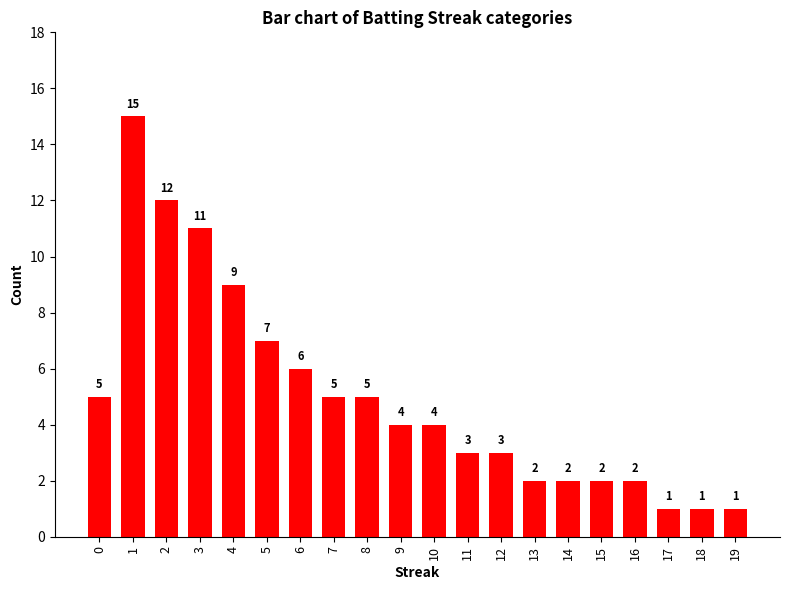

Reading left to right, what are all the values shown in this chart?

5	15	12	11	9	7	6	5	5	4	4	3	3	2	2	2	2	1	1	1